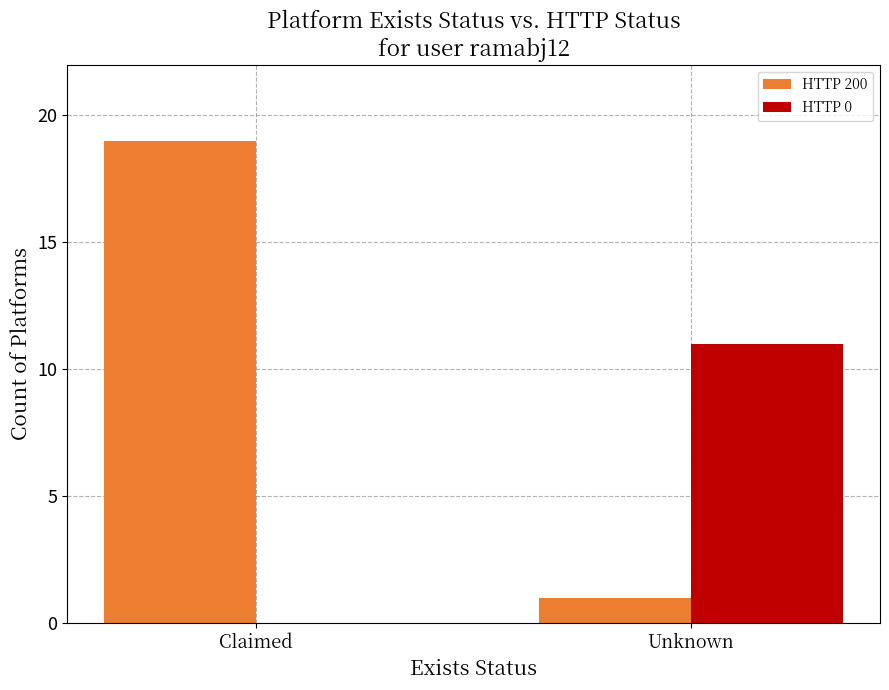

Reading left to right, transcribe all the data shown in this chart.

HTTP 200: Claimed=19	Unknown=1
HTTP 0: Claimed=0	Unknown=11